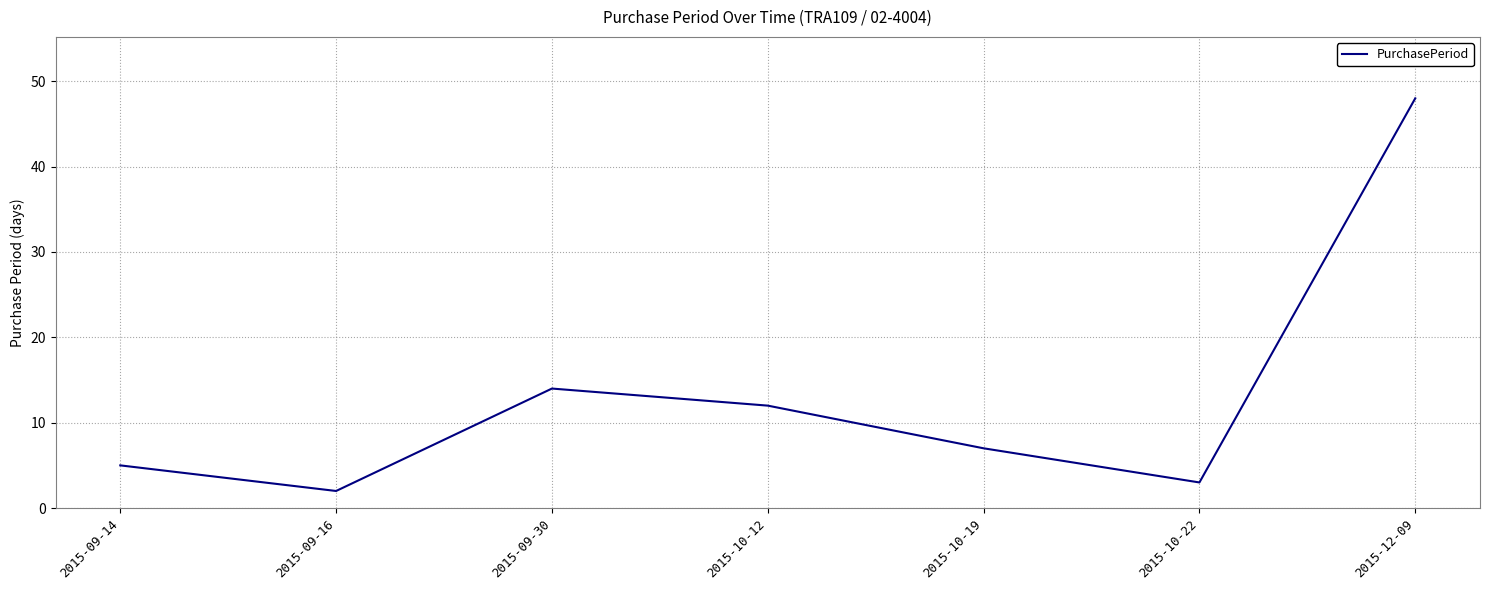

True or false: the data shows 20 at 2015-09-30.

False